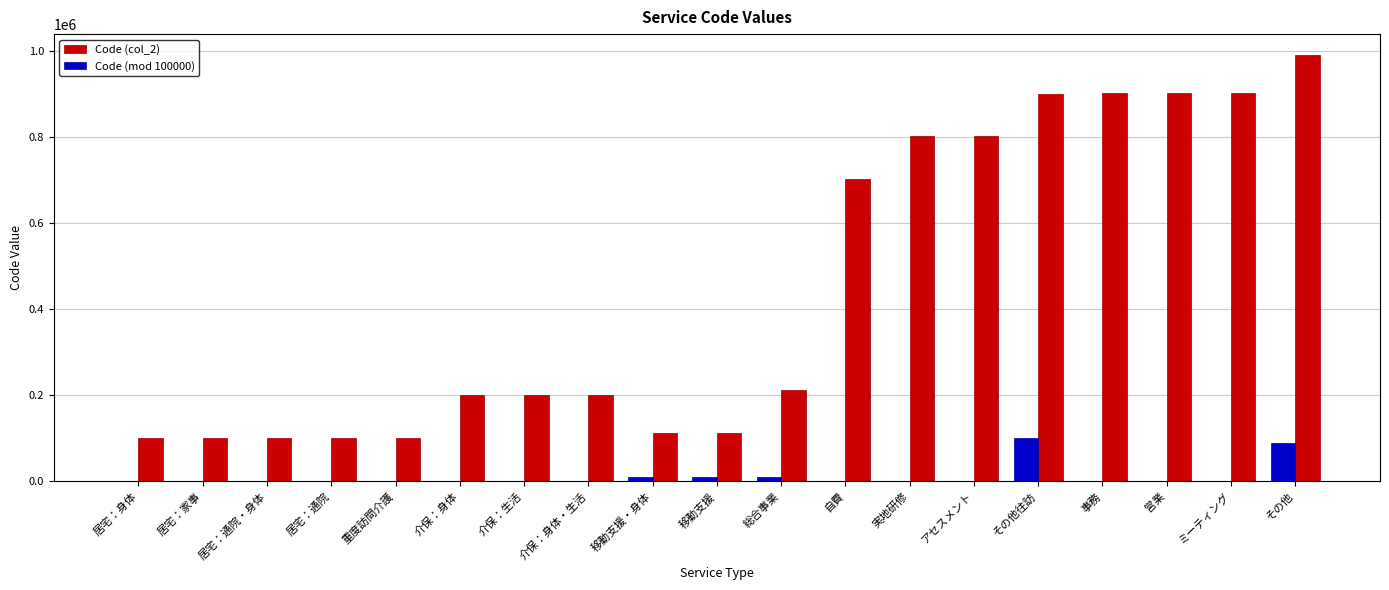

The value of Code (col_2) at その他 is 1684079. True or false?

False